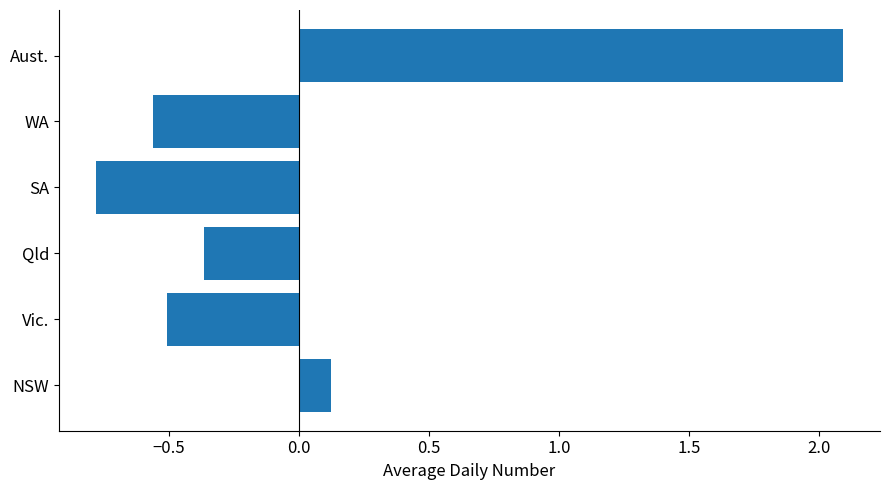

Which category has the lowest value across all series?

SA